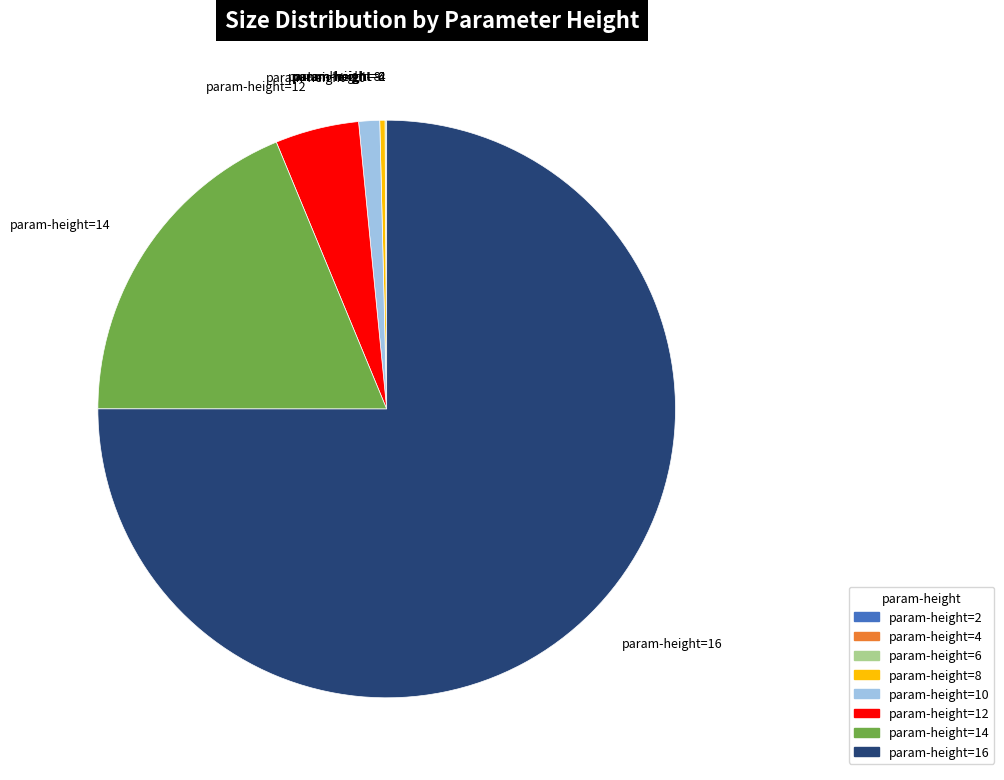

Is there a majority slice in this chart?

Yes